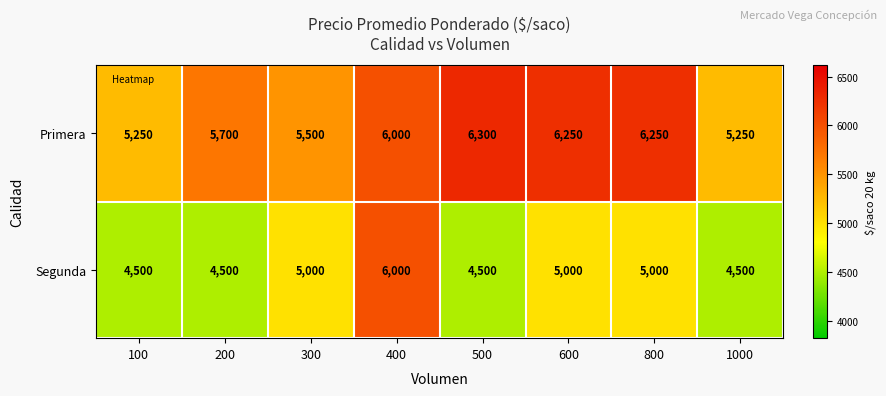

Where is Primera nearest to the value 5775?

200